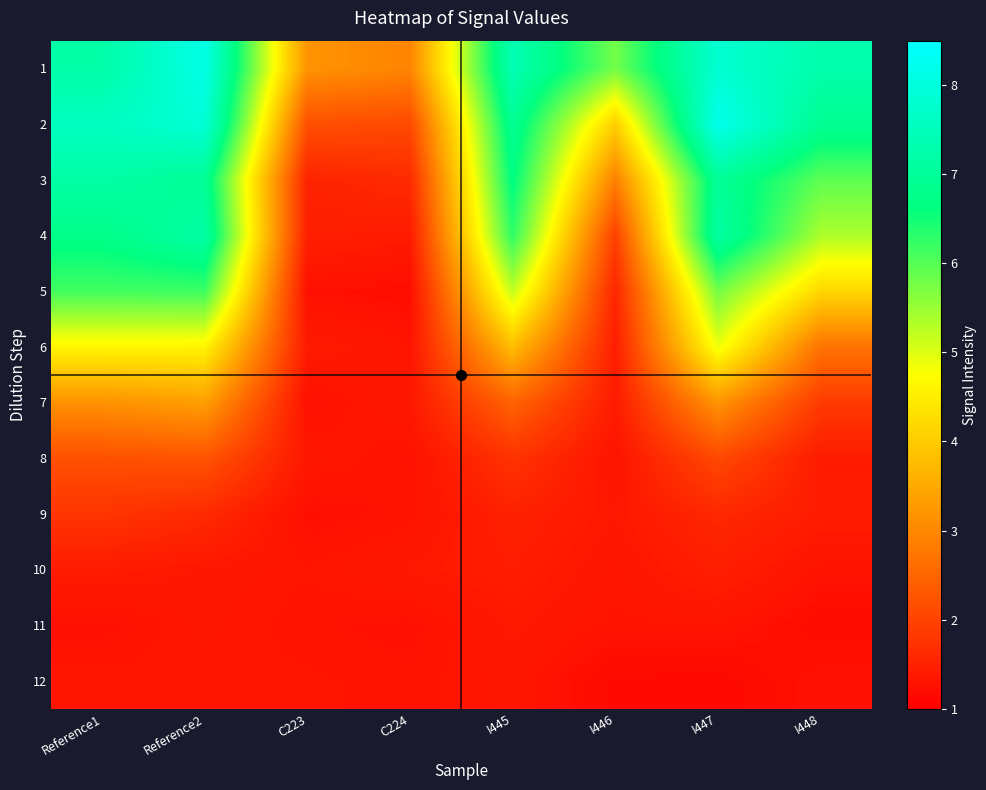

Which series has the largest range (max minus min)?

2